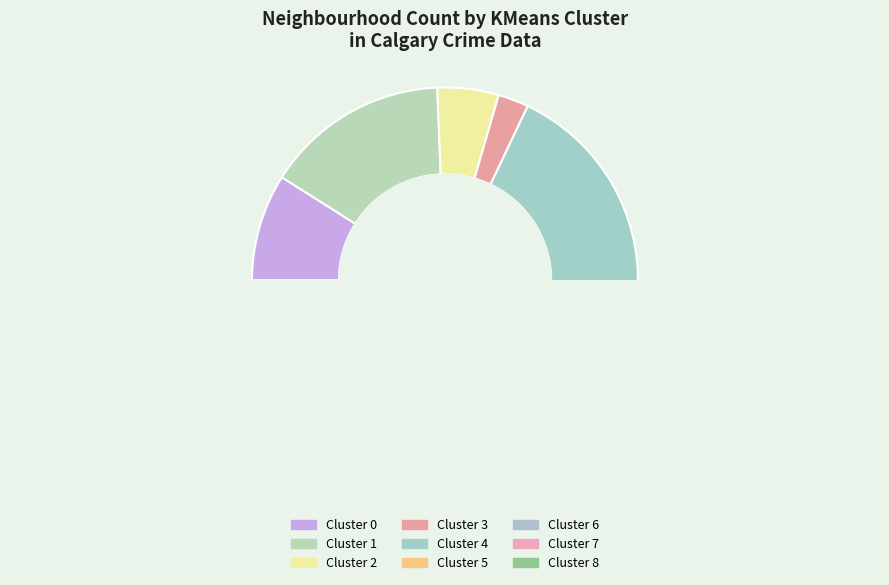

Is there any slice that represents more than half of the pie?

No